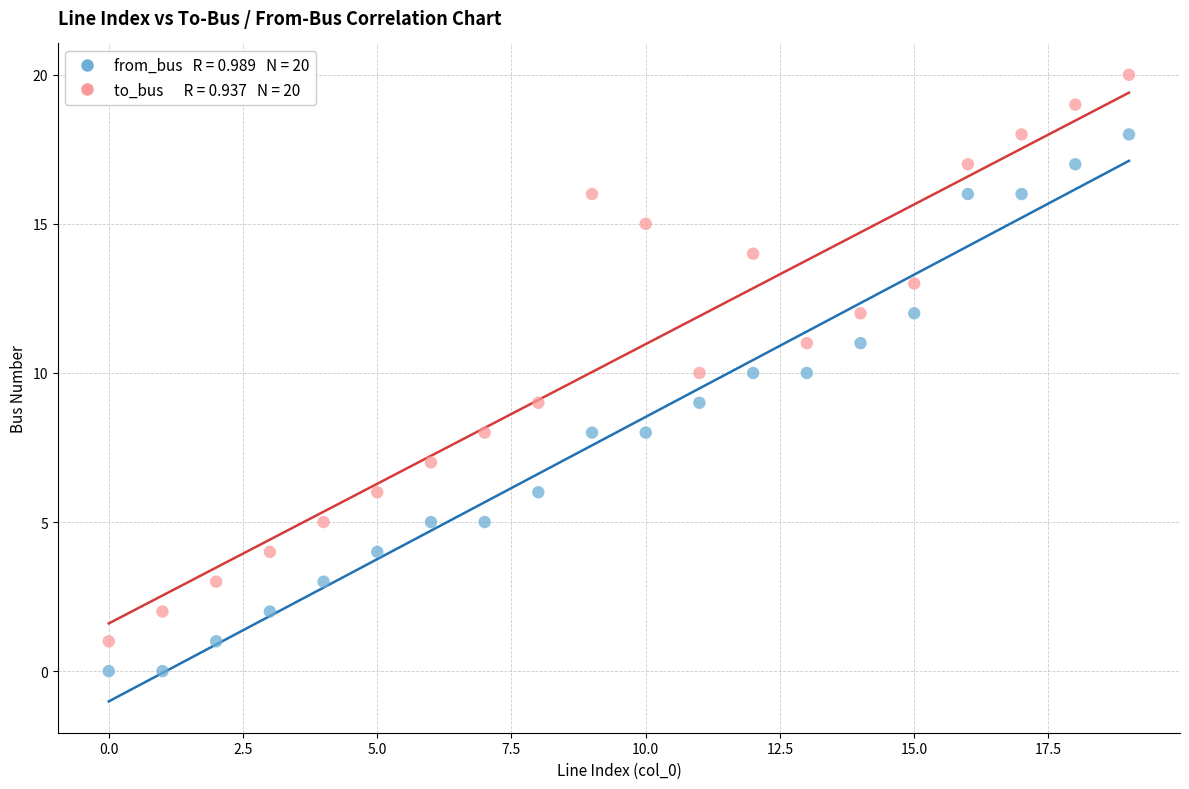

Across all data points, what is the range of Y values (max minus min)?

20